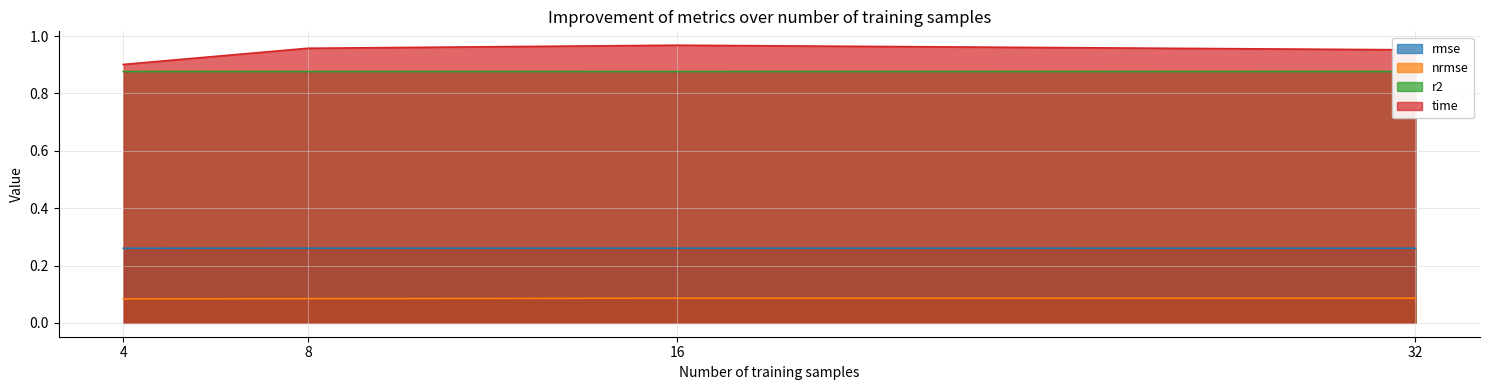

Is it true that rmse equals 0.3 at 32?

True